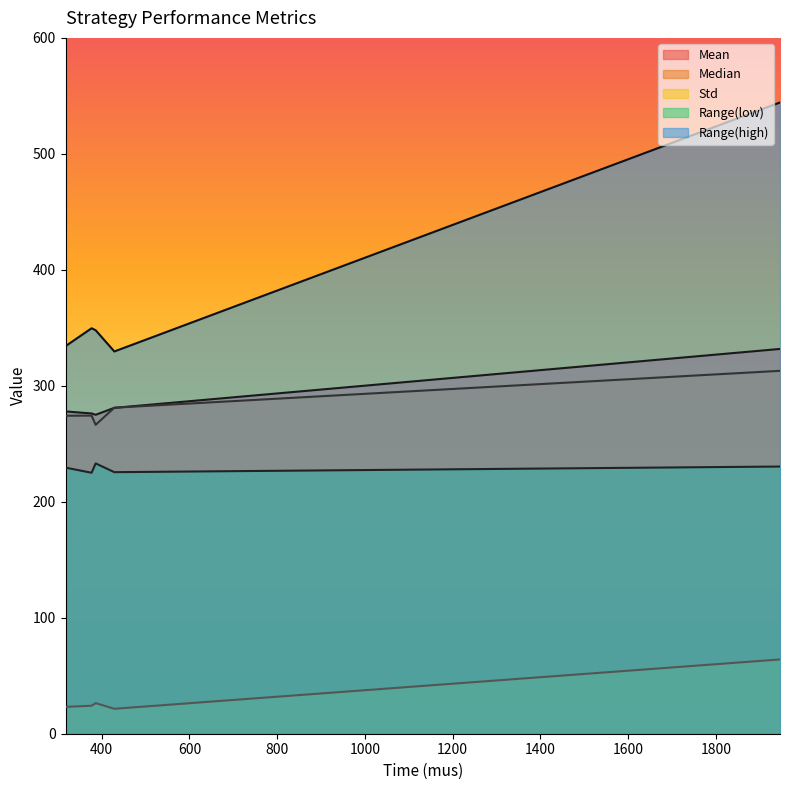

True or false: Median and Mean cross at least once.

True